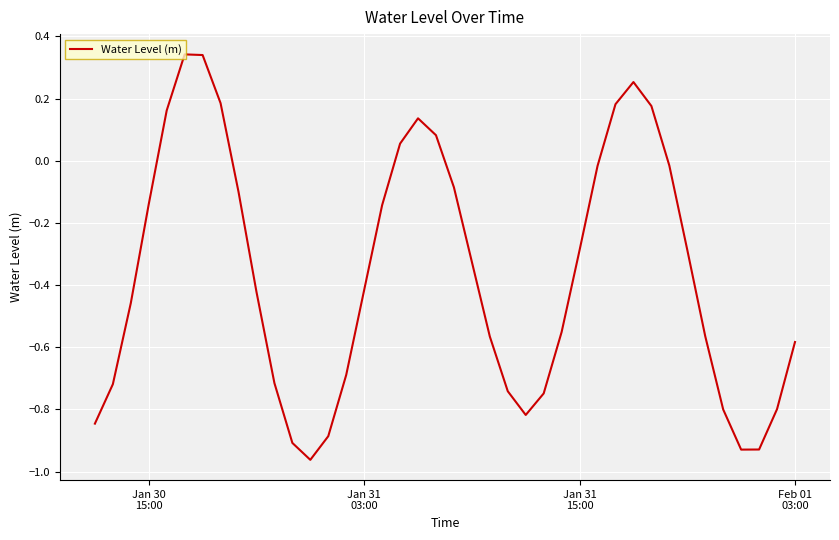

What is the difference between the maximum and minimum values?

1.3